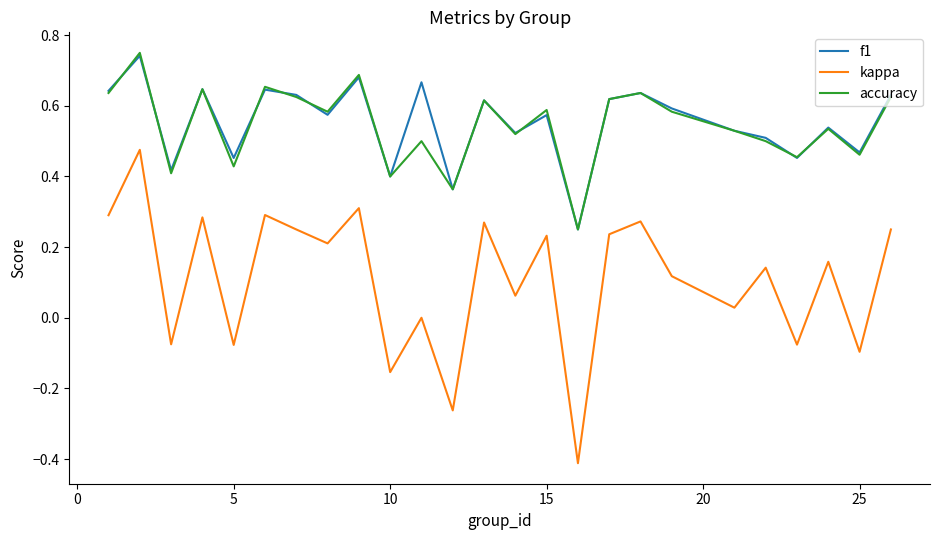

True or false: kappa and f1 cross at least once.

False